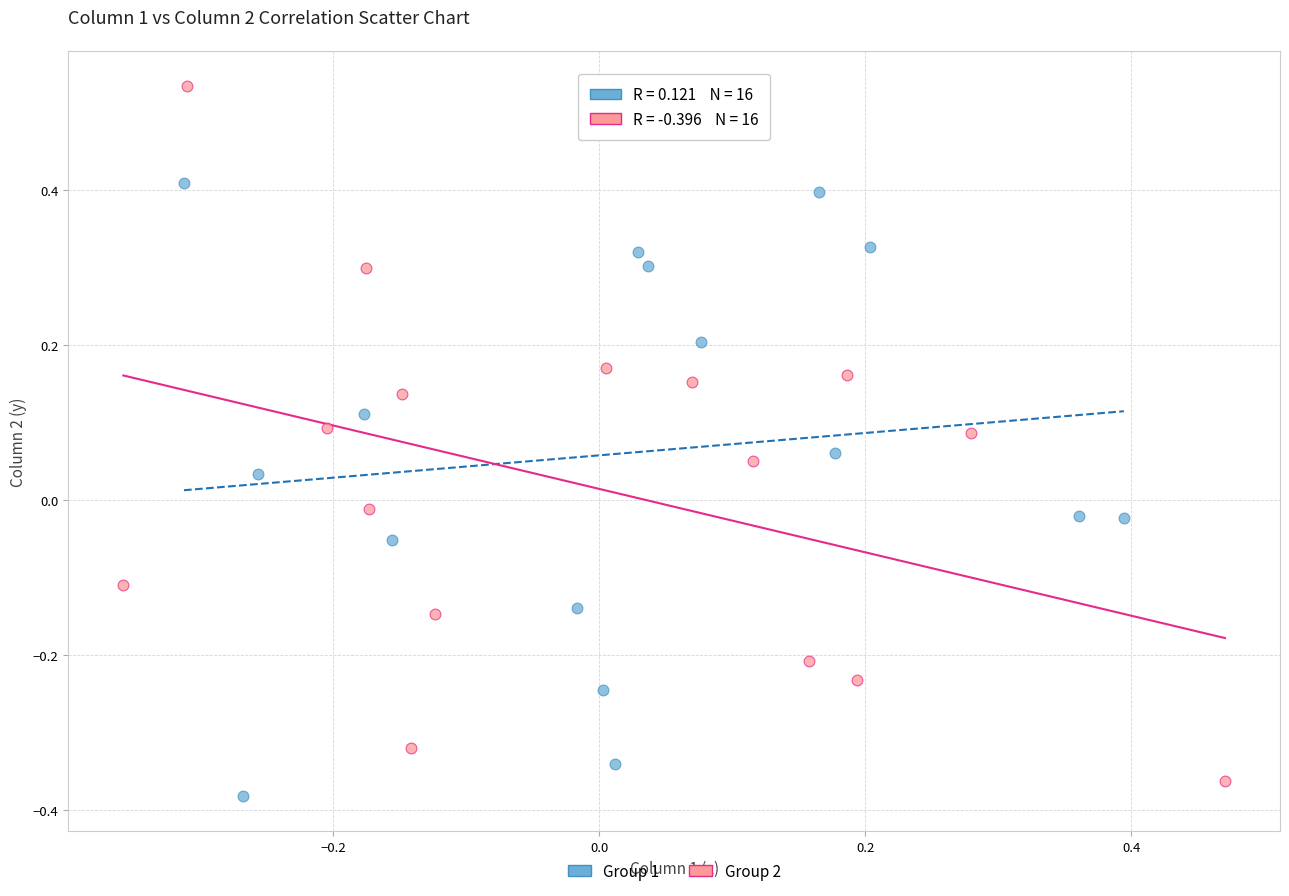

Which series contains the highest Y value?

Group 2